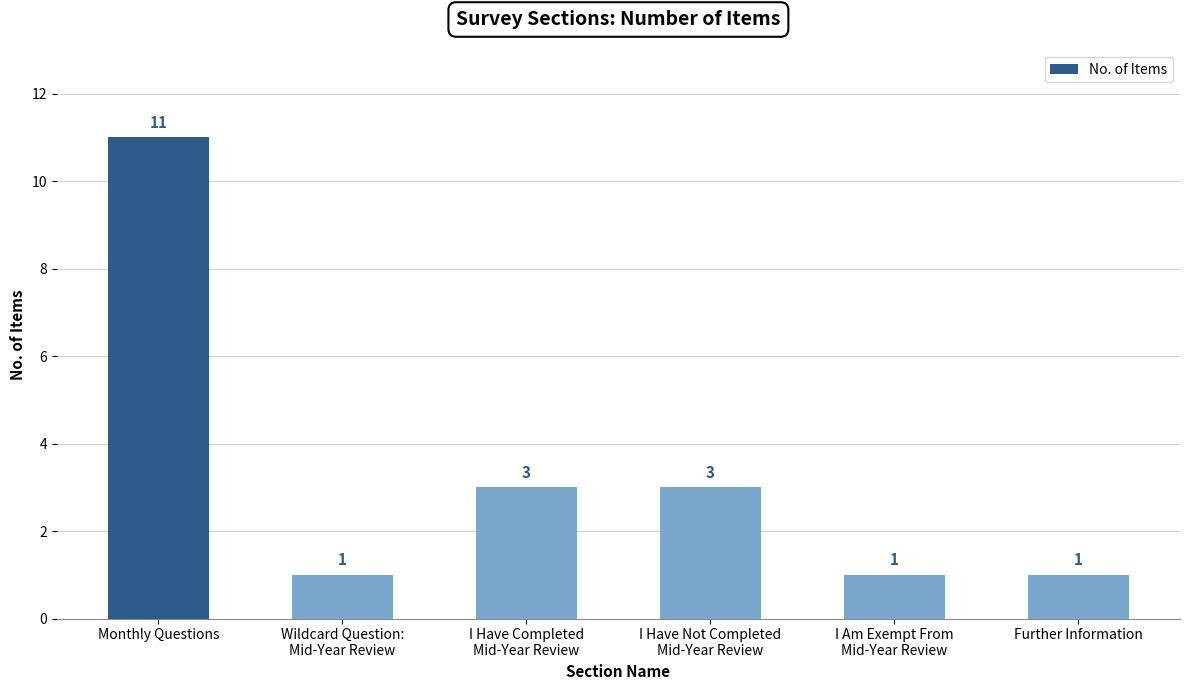

What position from the left is Monthly Questions?

1